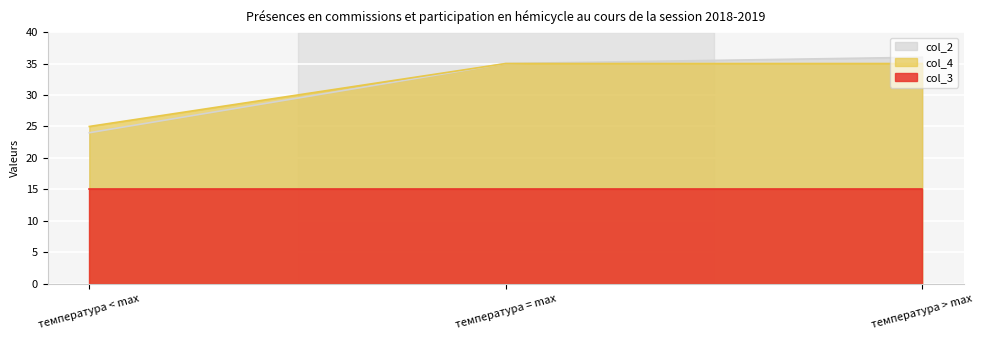

At температура > max, list the series in order from smallest to largest.

col_3, col_4, col_2